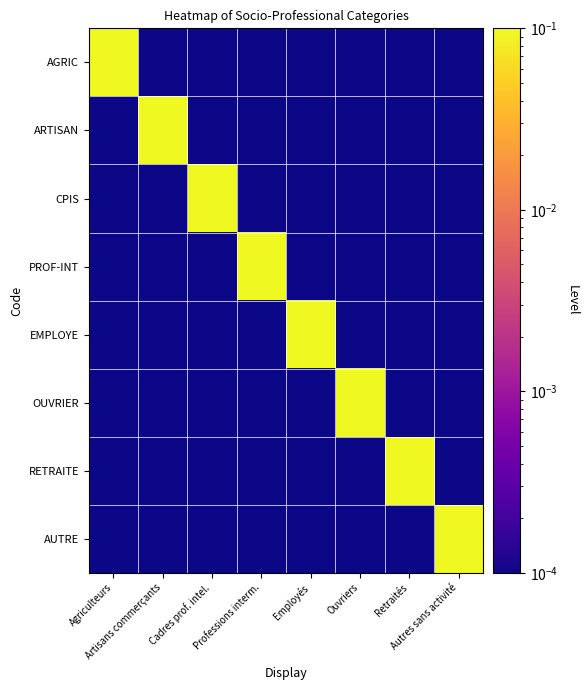

At how many categories does at least one series exceed 0?

8